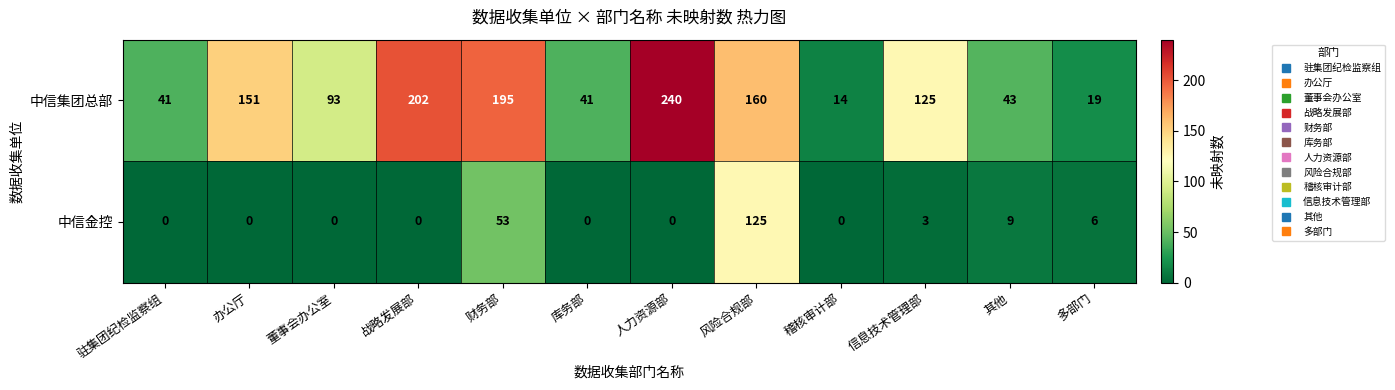

Reading left to right, list all the values displayed in this chart.

中信集团总部: 驻集团纪检监察组=41	办公厅=151	董事会办公室=93	战略发展部=202	财务部=195	库务部=41	人力资源部=240	风险合规部=160	稽核审计部=14	信息技术管理部=125	其他=43	多部门=19
中信金控: 驻集团纪检监察组=0	办公厅=0	董事会办公室=0	战略发展部=0	财务部=53	库务部=0	人力资源部=0	风险合规部=125	稽核审计部=0	信息技术管理部=3	其他=9	多部门=6